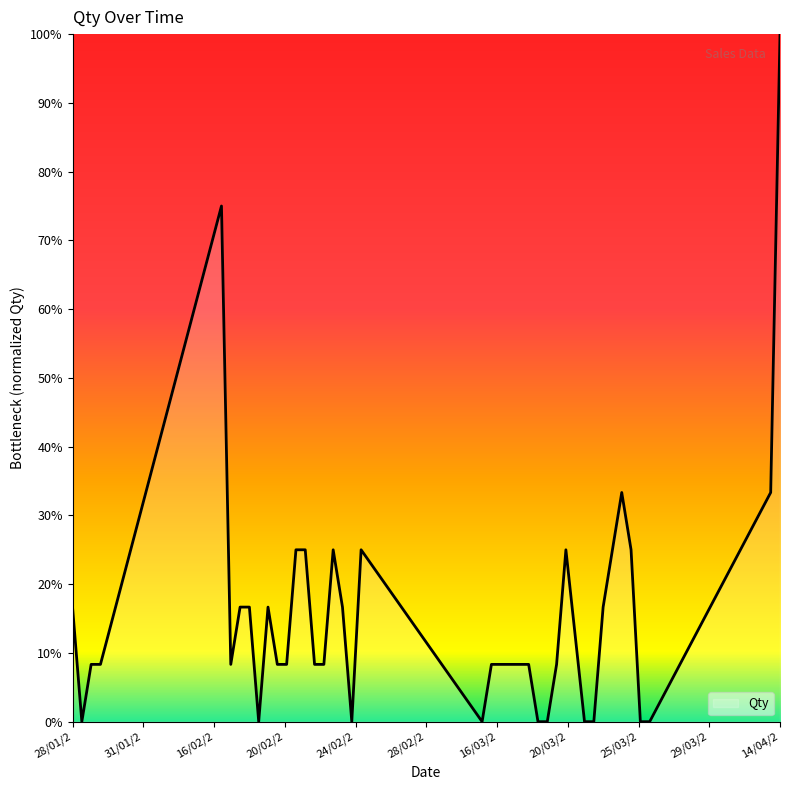

What is the difference between the second highest and second lowest values?

0.8